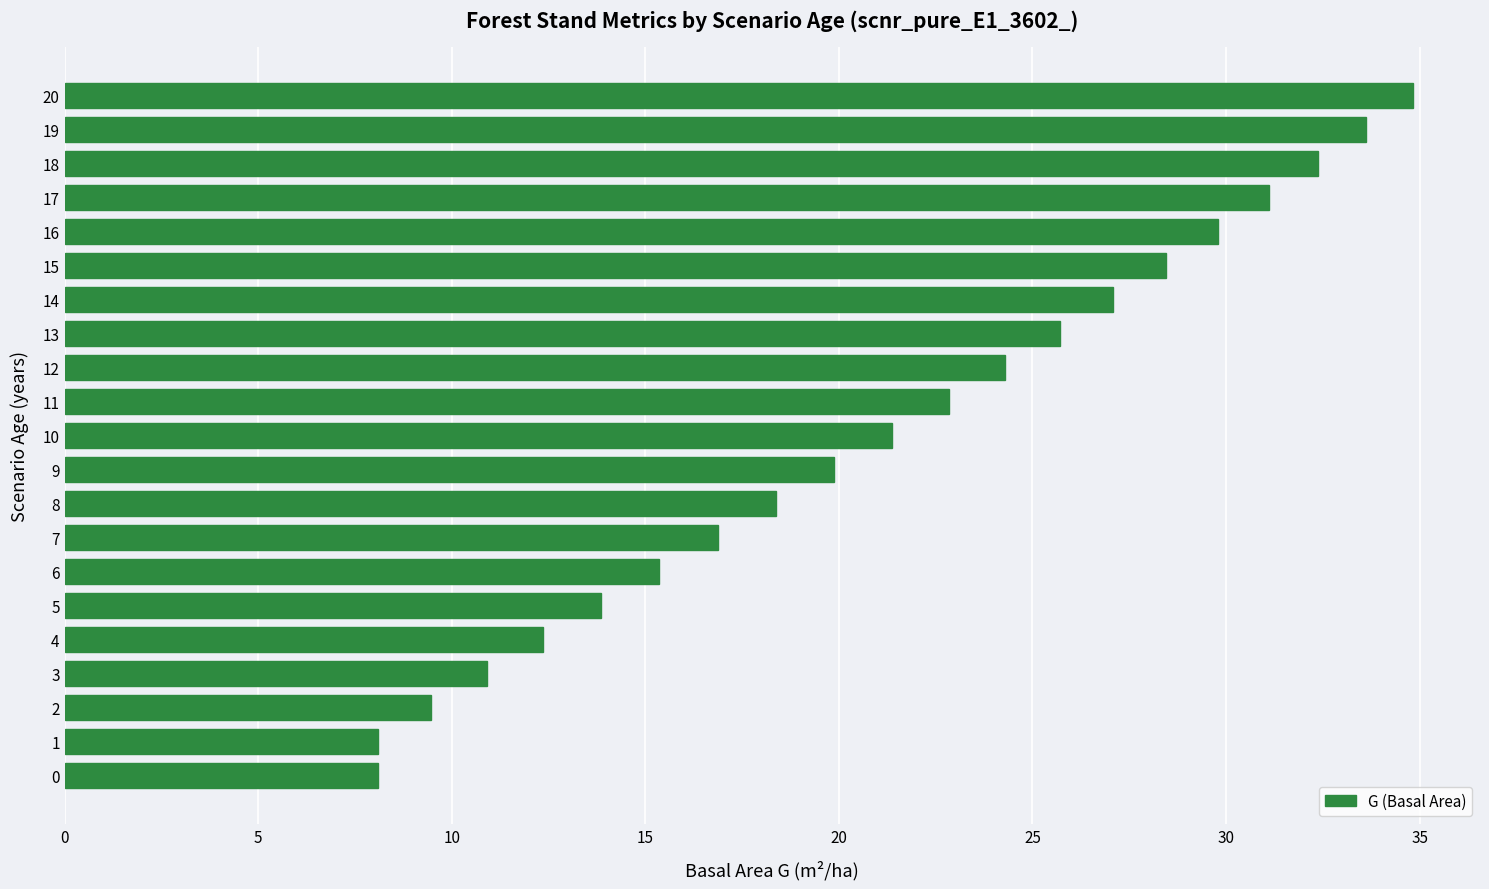

True or false: the data shows 5.1 at 0.

False